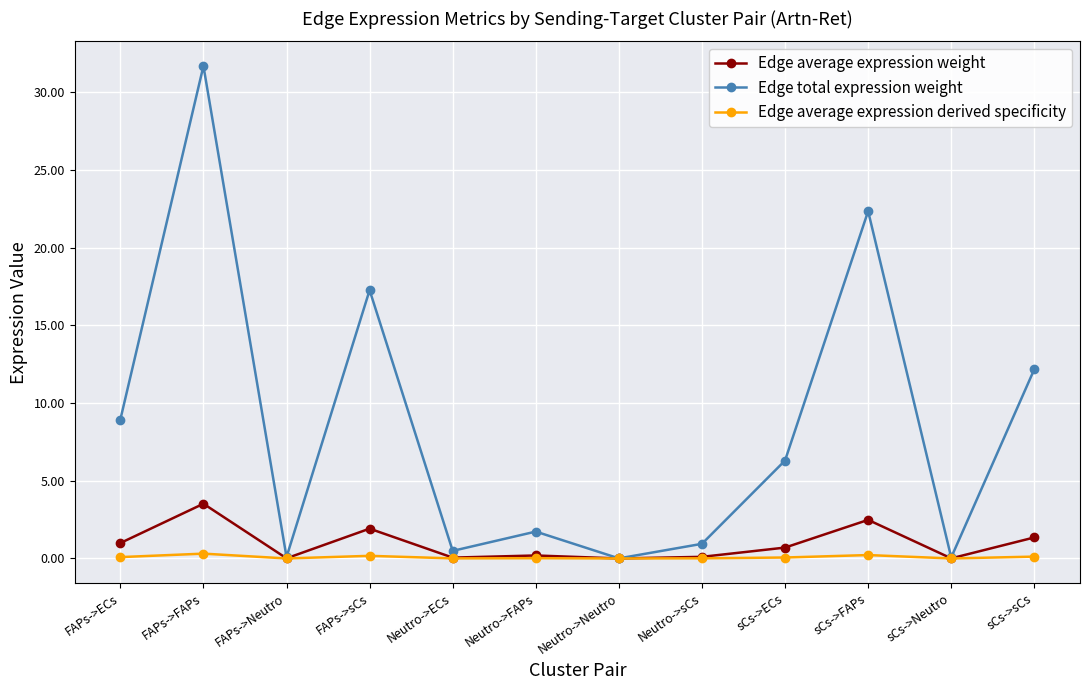

What is the label of the 4th point from the right?

sCs->ECs